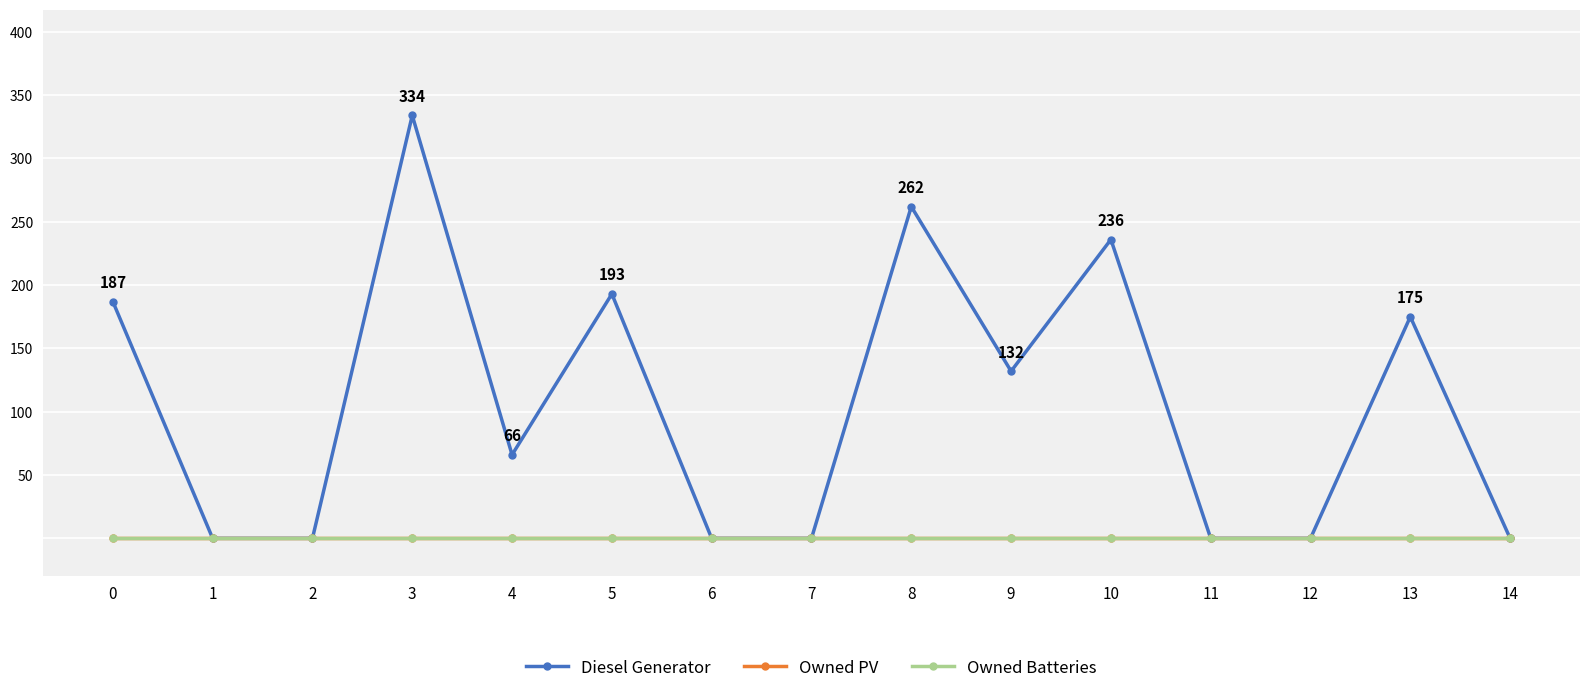

Reading left to right, extract all data points from this chart.

Diesel Generator: 187	0	0	334	66	193	0	0	262	132	236	0	0	175	0
Owned PV: 0	0	0	0	0	0	0	0	0	0	0	0	0	0	0
Owned Batteries: 0	0	0	0	0	0	0	0	0	0	0	0	0	0	0